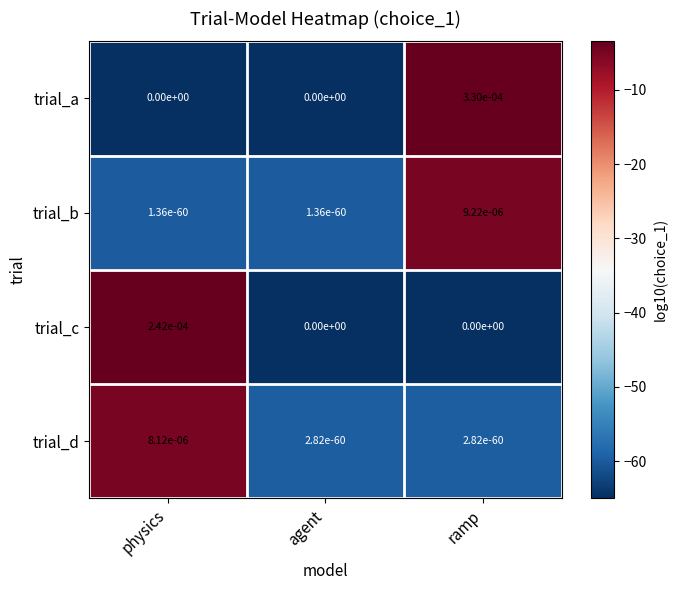

Which series has the largest total across all categories?

trial_a